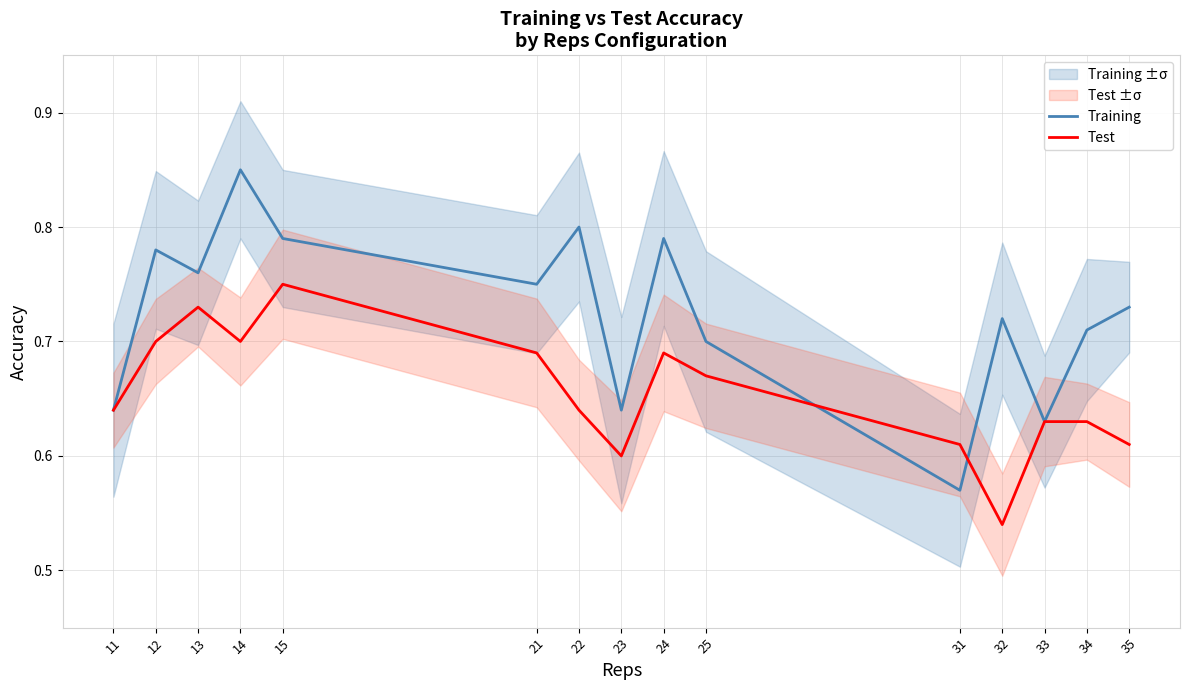

How many lines are shown in the chart?

2